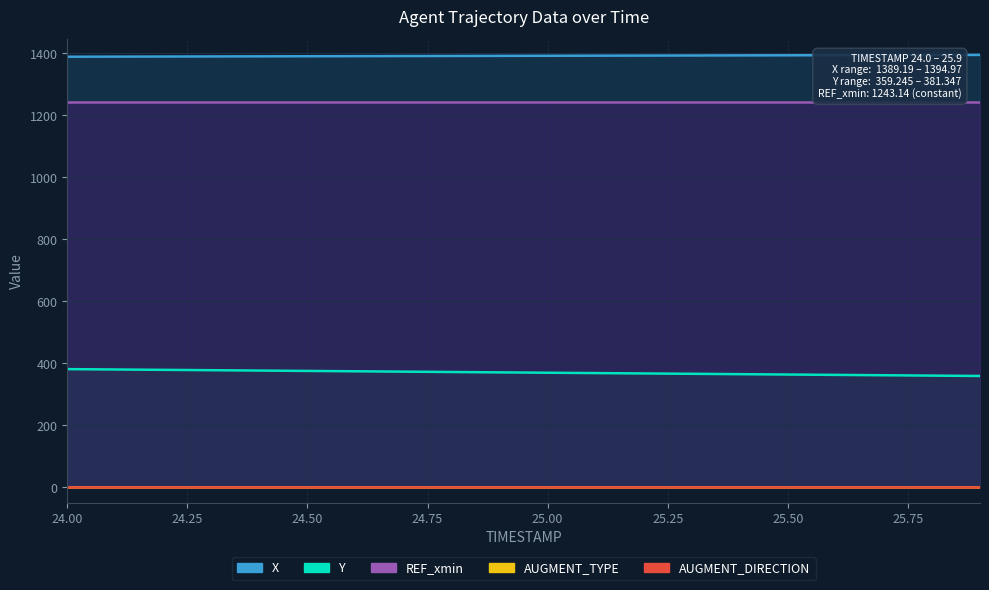

The X series shows 666.6 at 24.7. True or false?

False